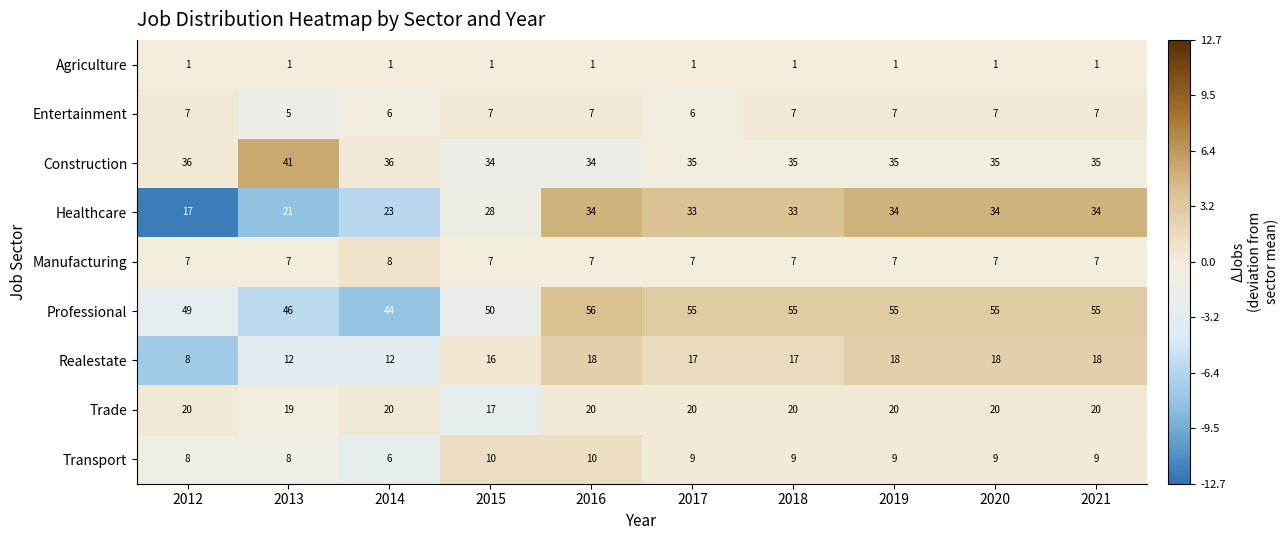

Rank the series by their maximum value, from lowest to highest.

Agriculture, Entertainment, Manufacturing, Transport, Realestate, Trade, Healthcare, Construction, Professional